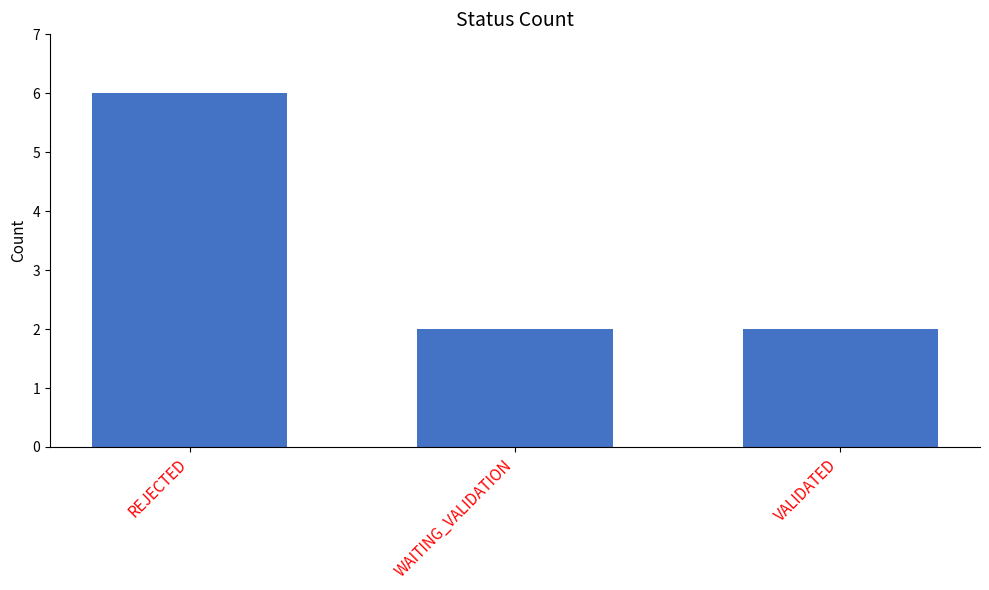

Count the number of data series in this chart.

1